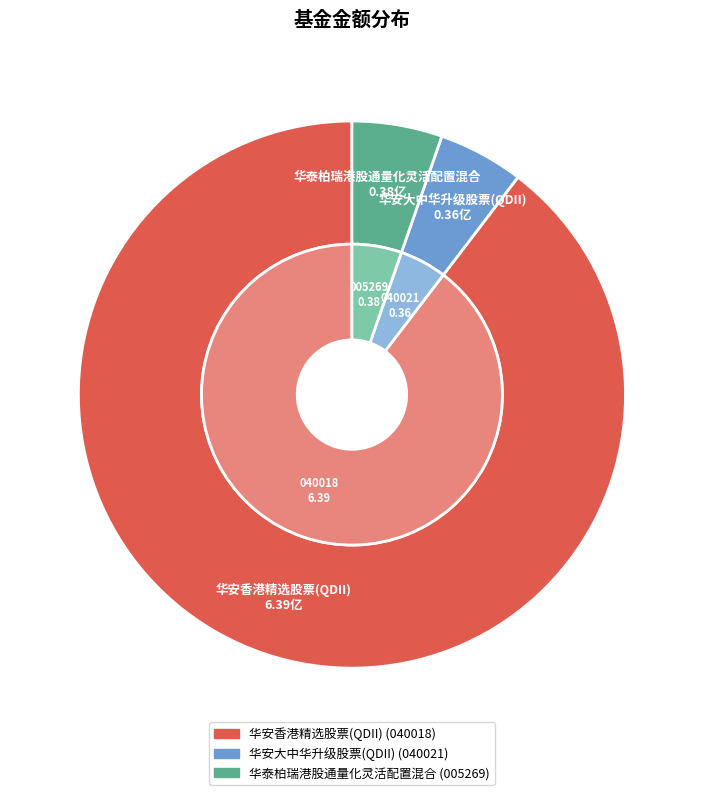

Which slice is the smallest?

华安大中华升级股票(QDII)